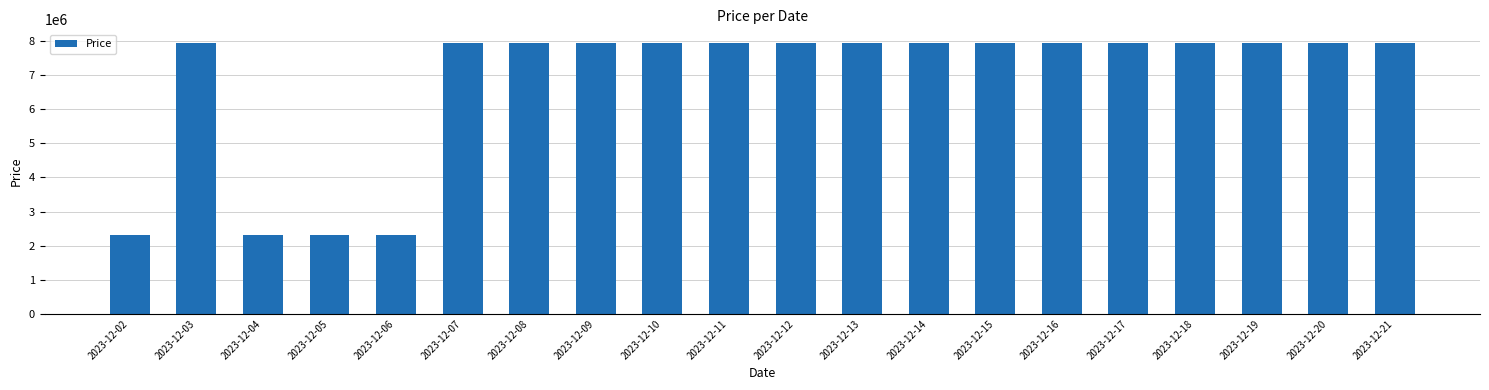

What is the sum of all values?

136407200